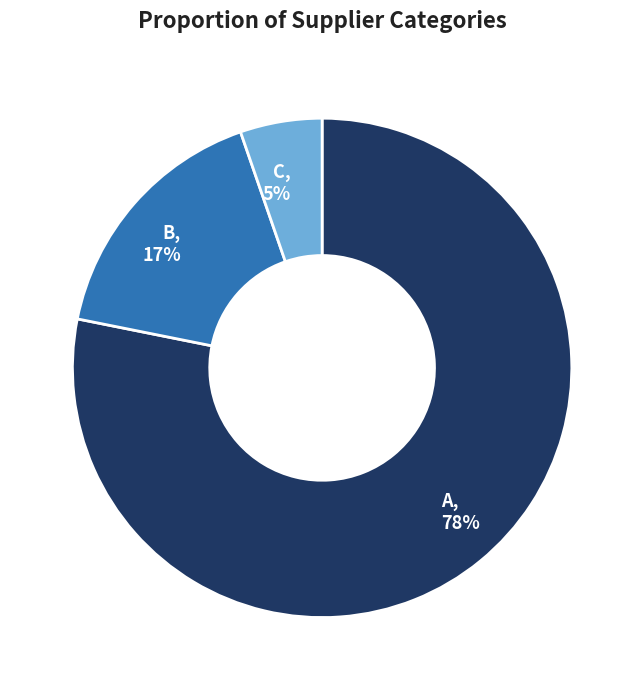

What is the largest slice in the pie chart?

A